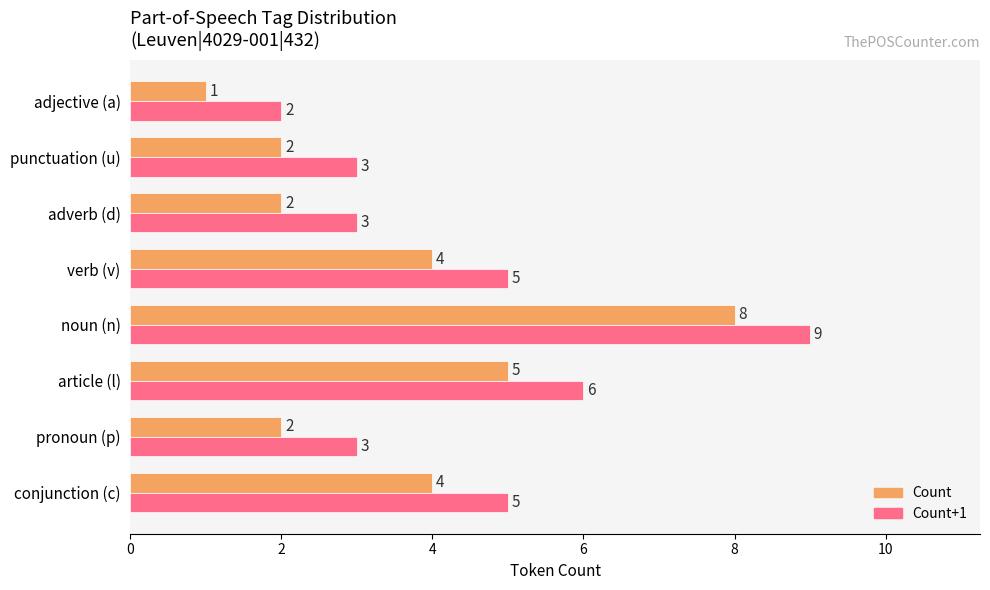

At which category is the sum across all series the highest?

noun (n)